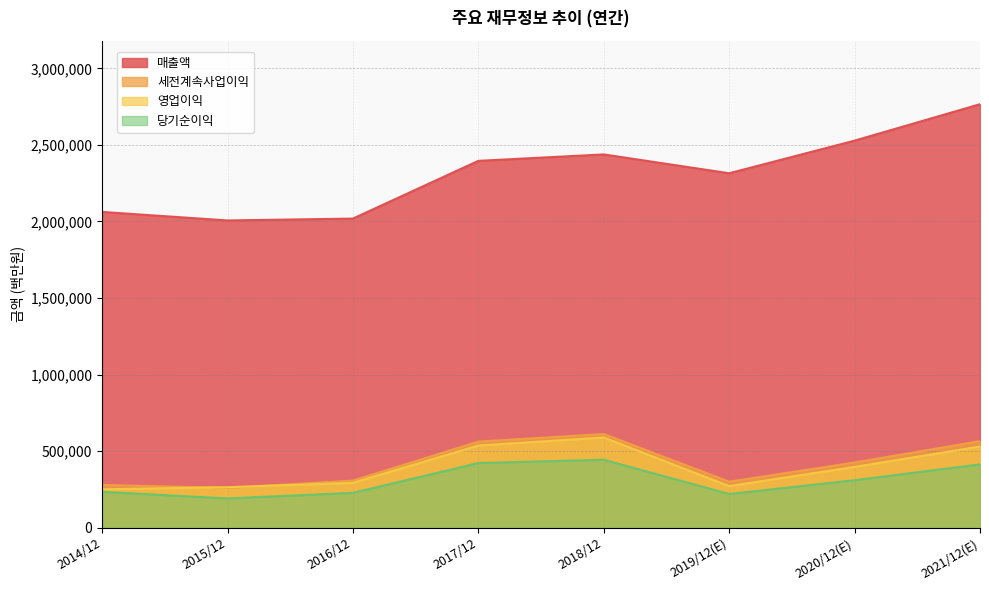

Where is the first local minimum for 매출액?

2015/12